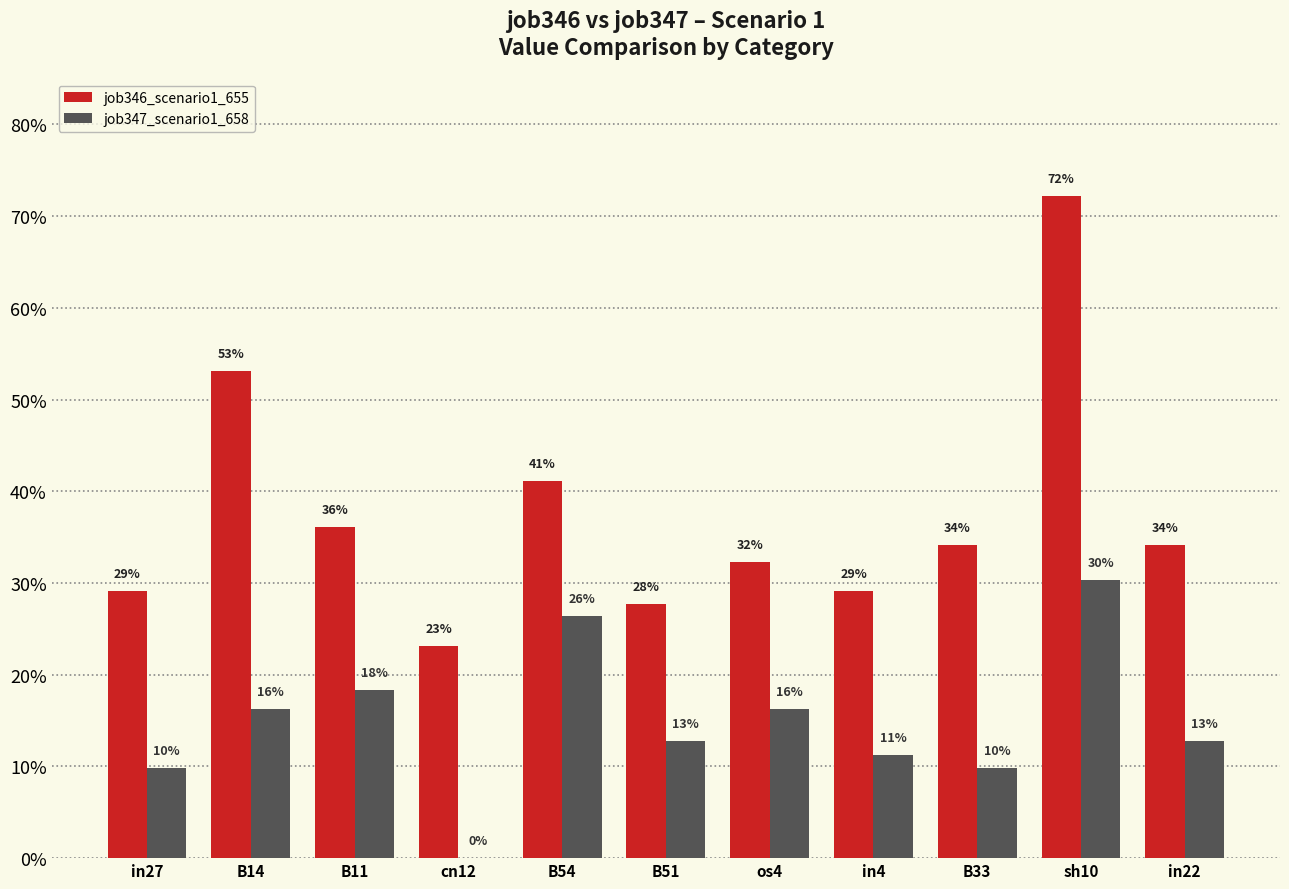

Between B54 and in4, which series saw the biggest shift?

job347_scenario1_658